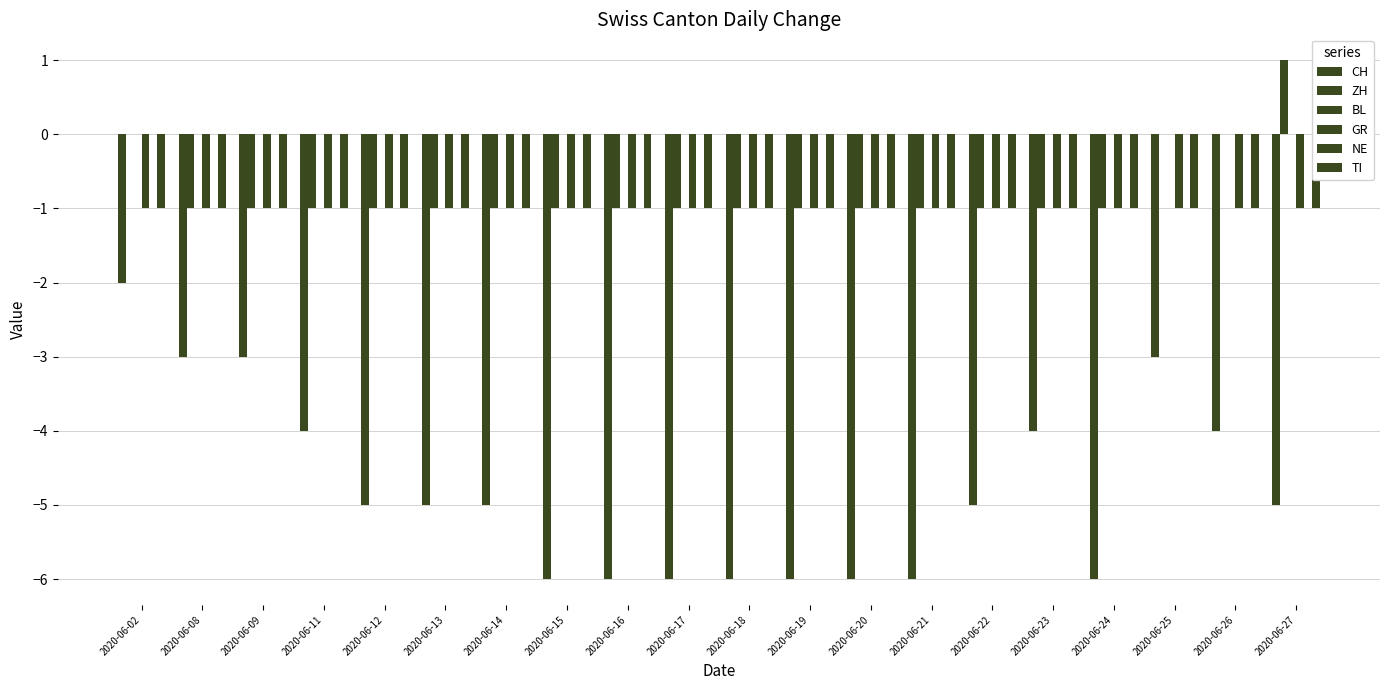

Which category has the highest value across all series?

2020-06-27